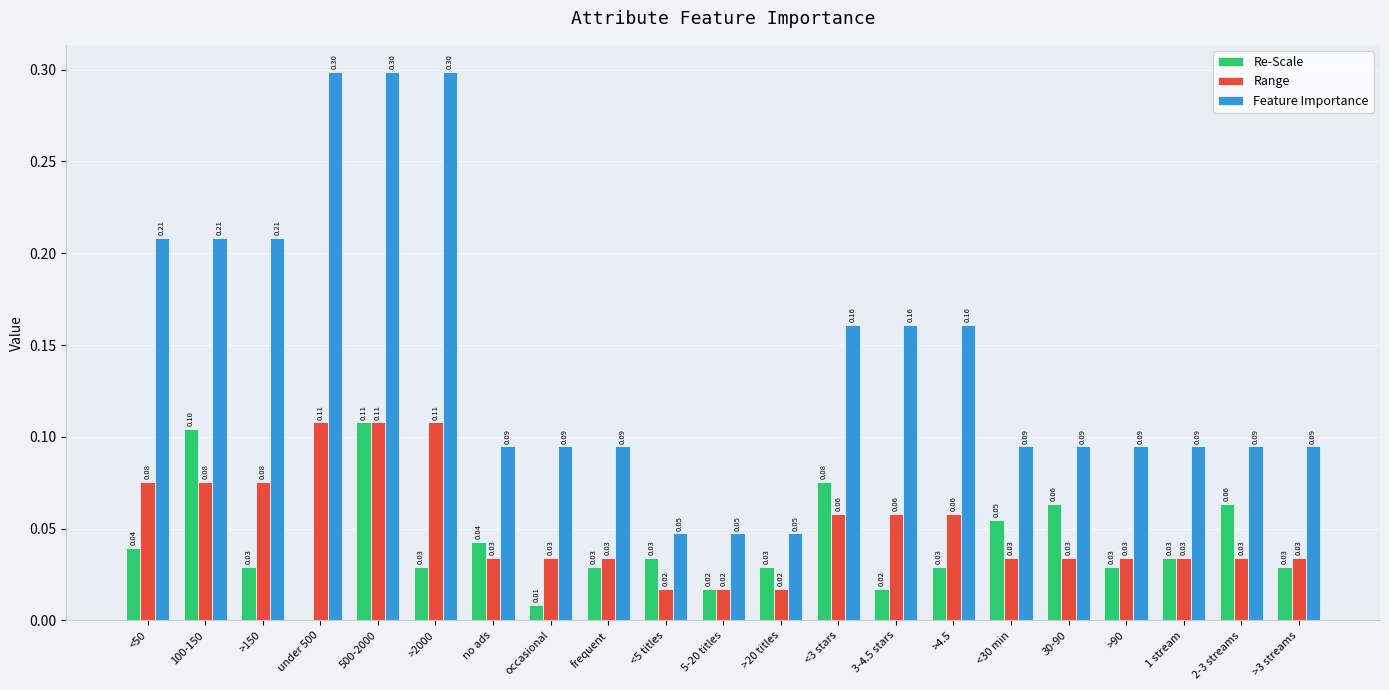

Between <50 and >20 titles, which series saw the biggest shift?

Feature Importance